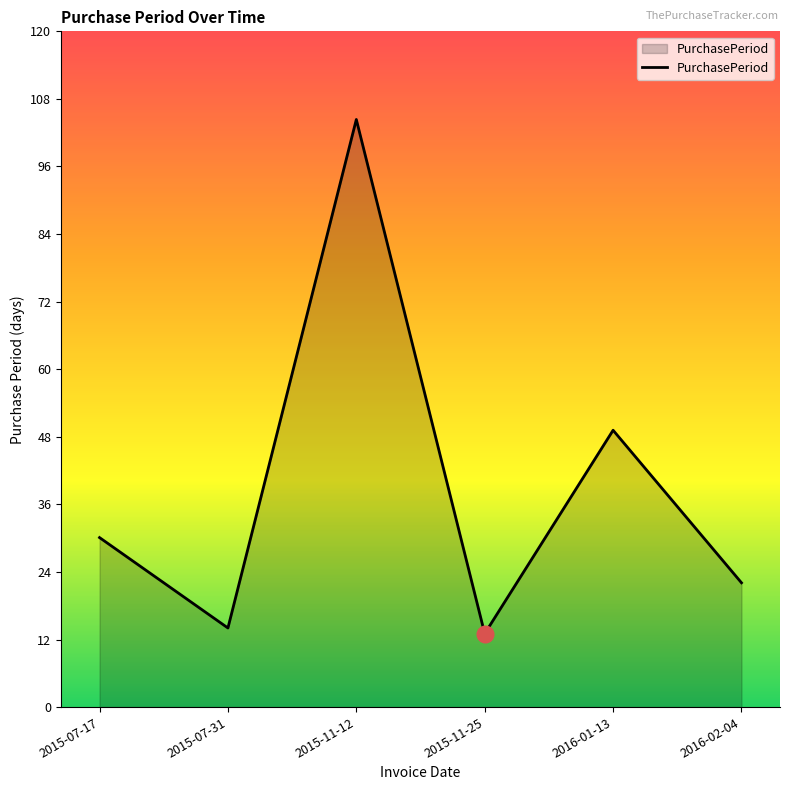

Reading right to left, list all the values displayed in this chart.

22	49	13	104	14	30